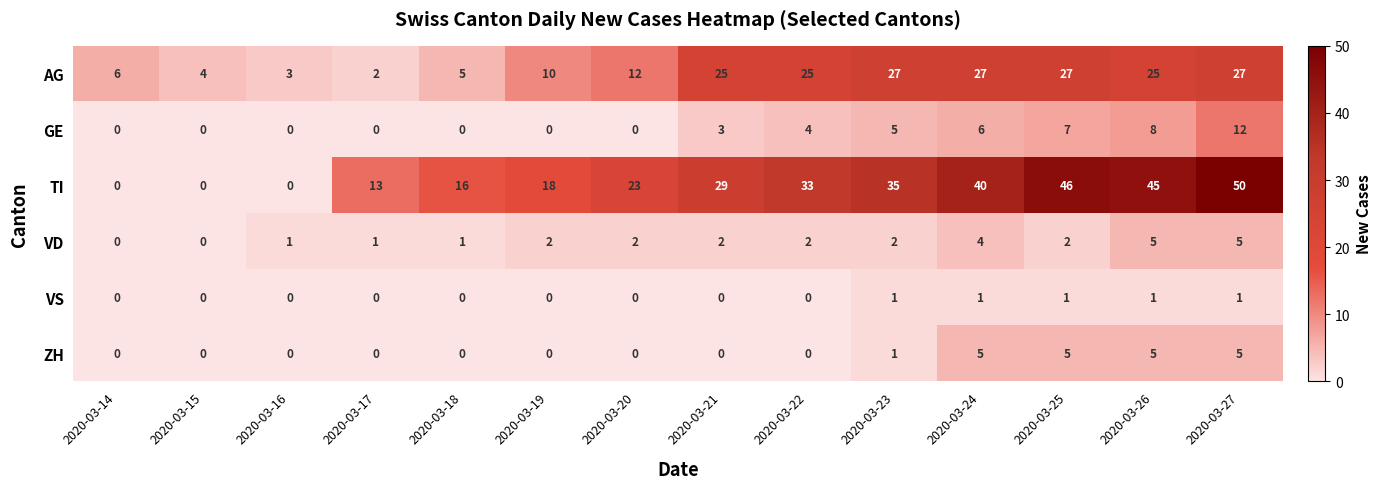

The value of VD at 2020-03-26 is 8. True or false?

False